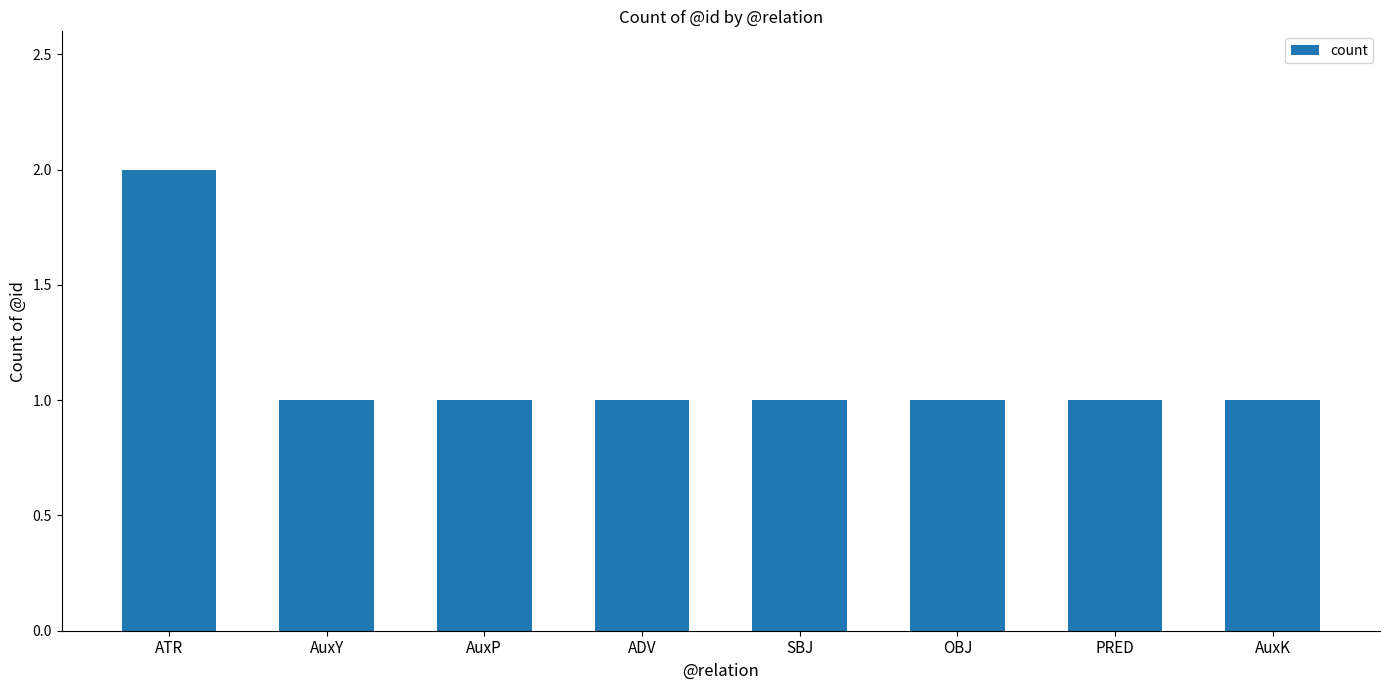

What is the smallest value displayed?

1